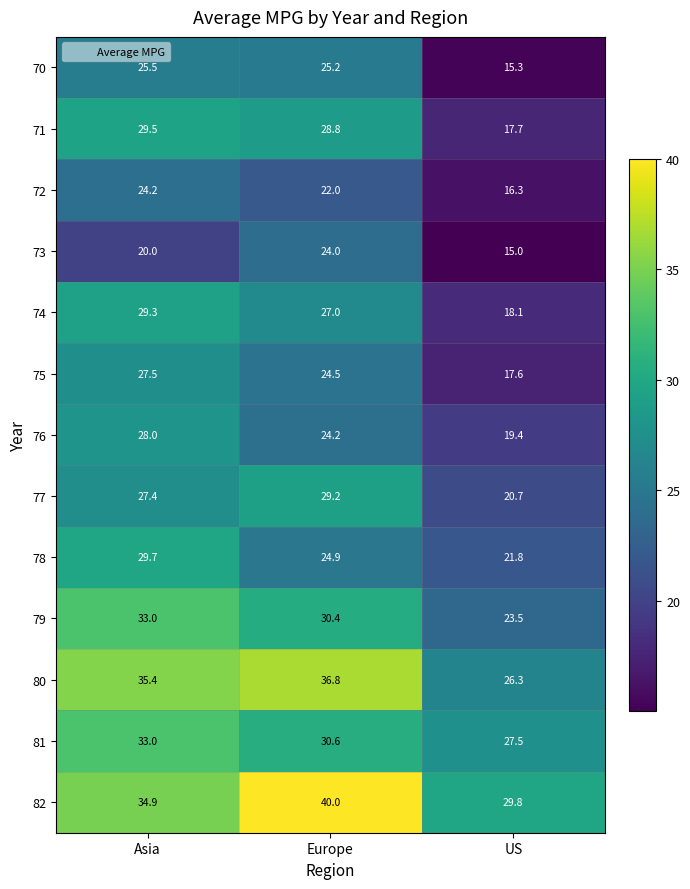

True or false: 79 has a value of 33.0 at Asia.

True